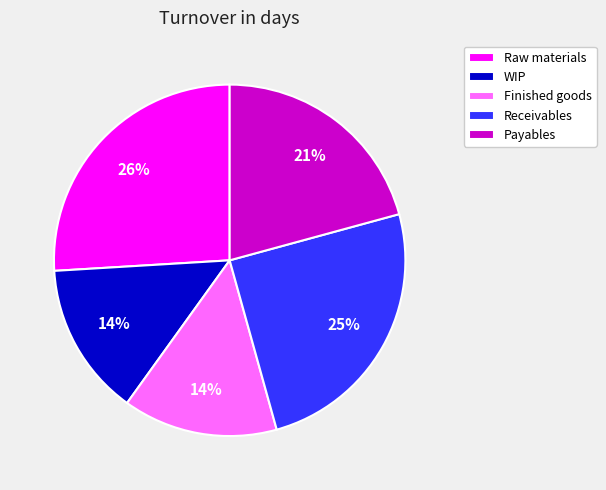

Which category has the biggest portion of the pie?

Raw materials